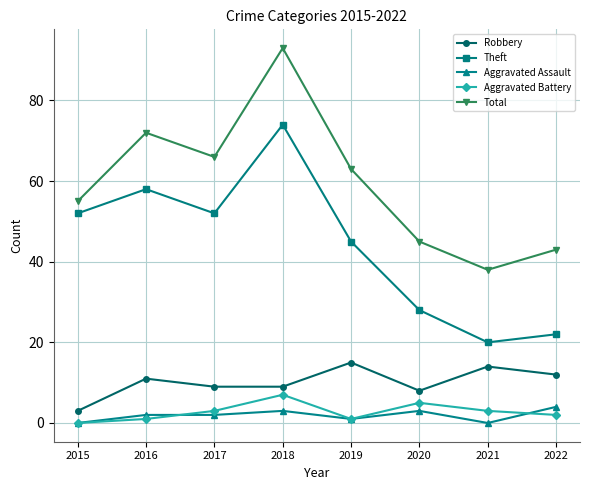

True or false: Robbery has more than 1 interior local peaks.

True